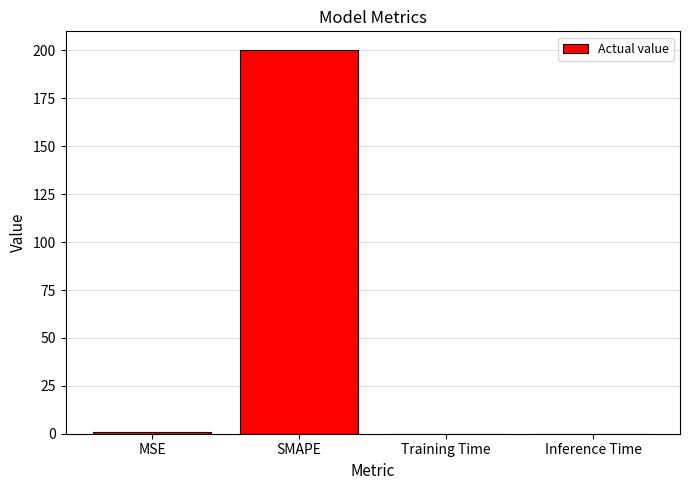

What value does the data have at SMAPE?

200.0